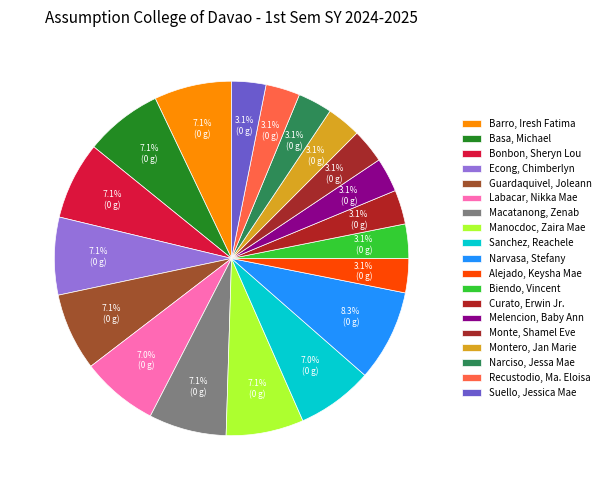

What is the largest slice in the pie chart?

Narvasa, Stefany